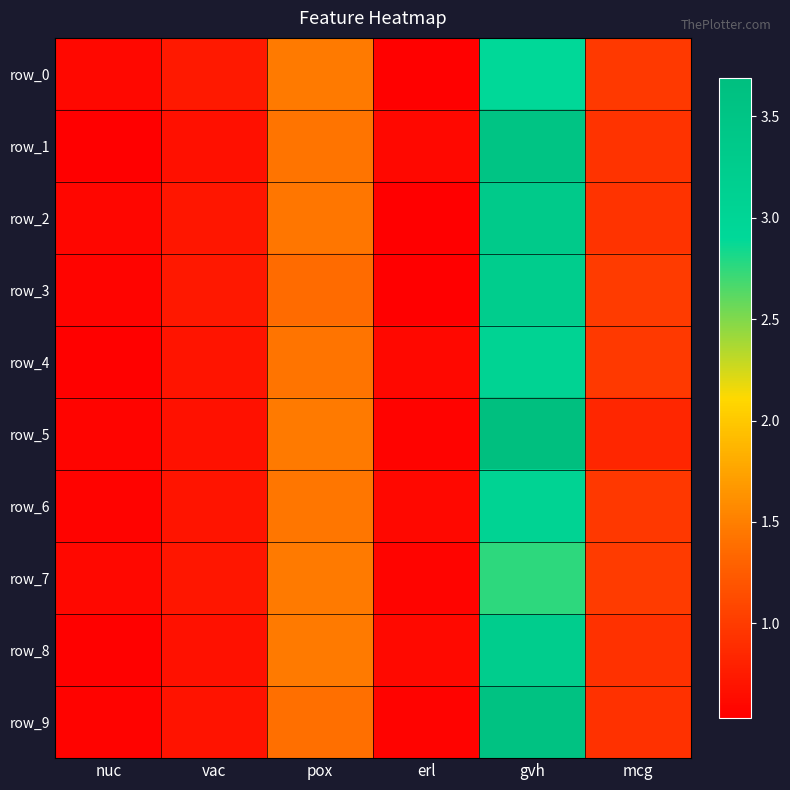

At which category is the sum across all series the highest?

gvh